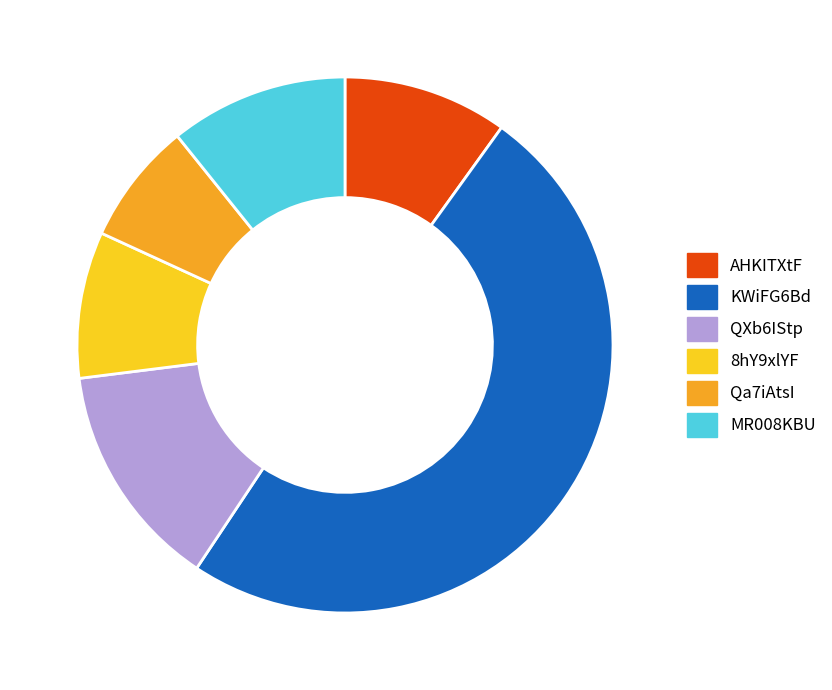

Is AHKITXtF the majority of the pie?

No